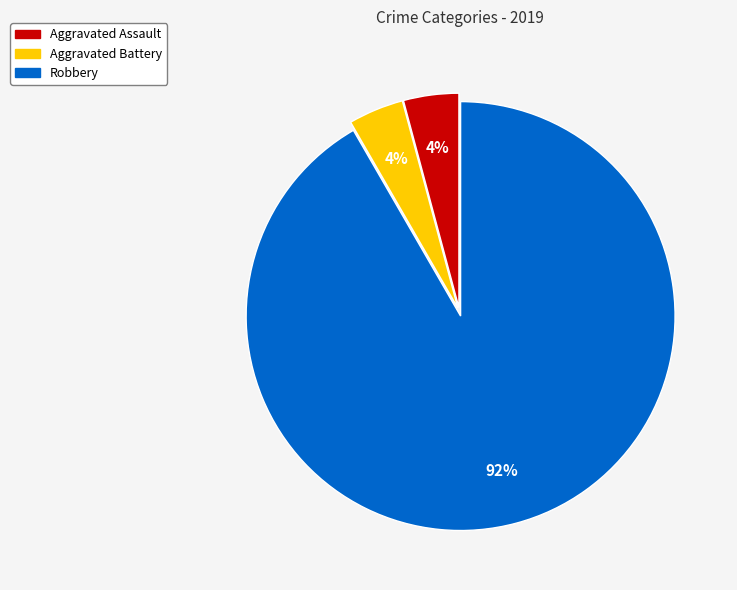

To the nearest percent, what is the difference between the largest and smallest slice percentages?

88%